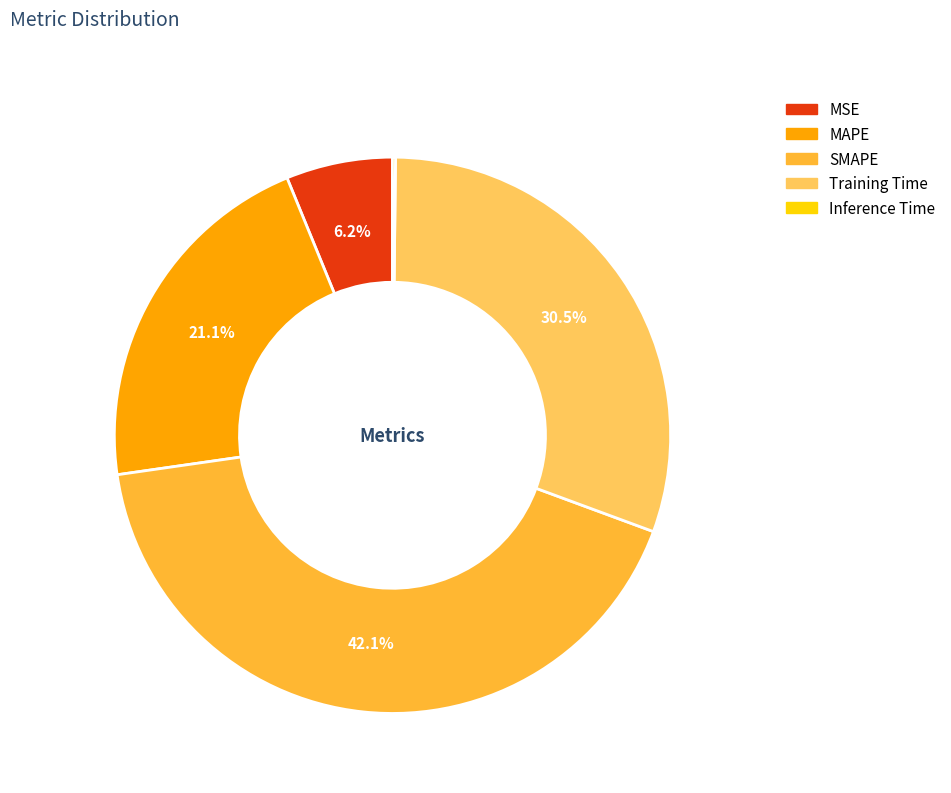

Which has a higher value, SMAPE or MSE?

SMAPE